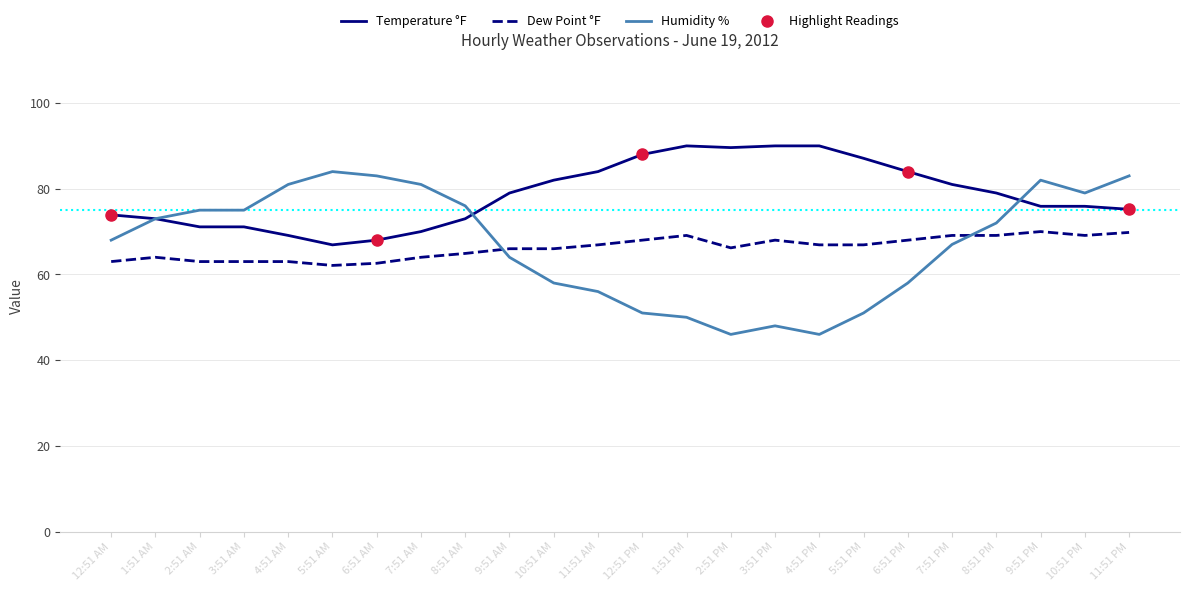

True or false: Humidity has a value of 21.7 at 5:51 PM.

False